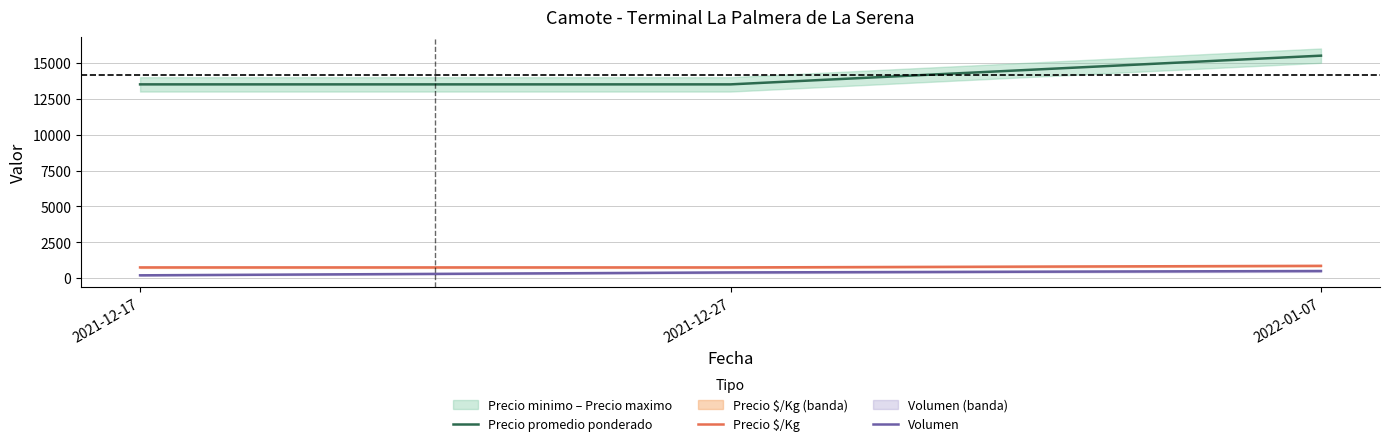

Is the value of Precio promedio ponderado at 2021-12-27 greater than the value of Precio $/Kg at 2021-12-17?

Yes